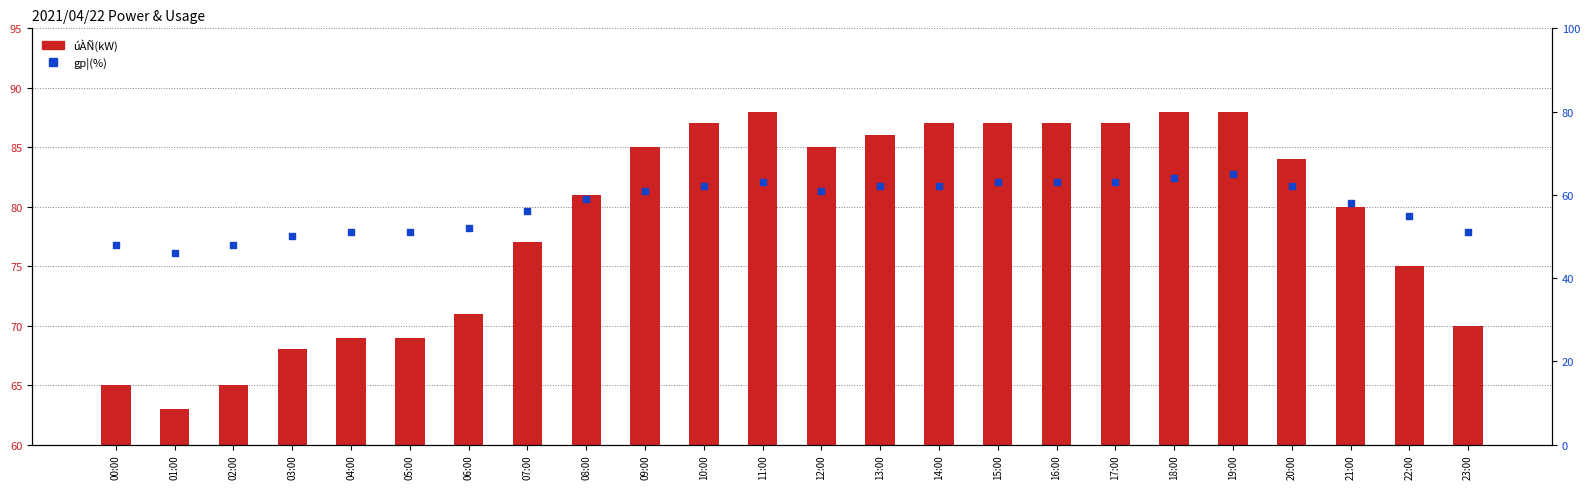

Which series contains the highest Y value?

úÀÑ(kW)